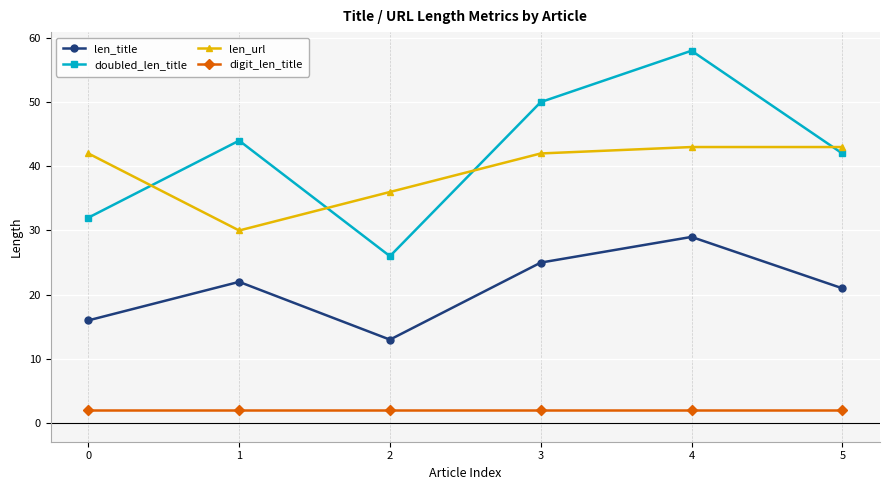

Where is the first local minimum for doubled_len_title?

2